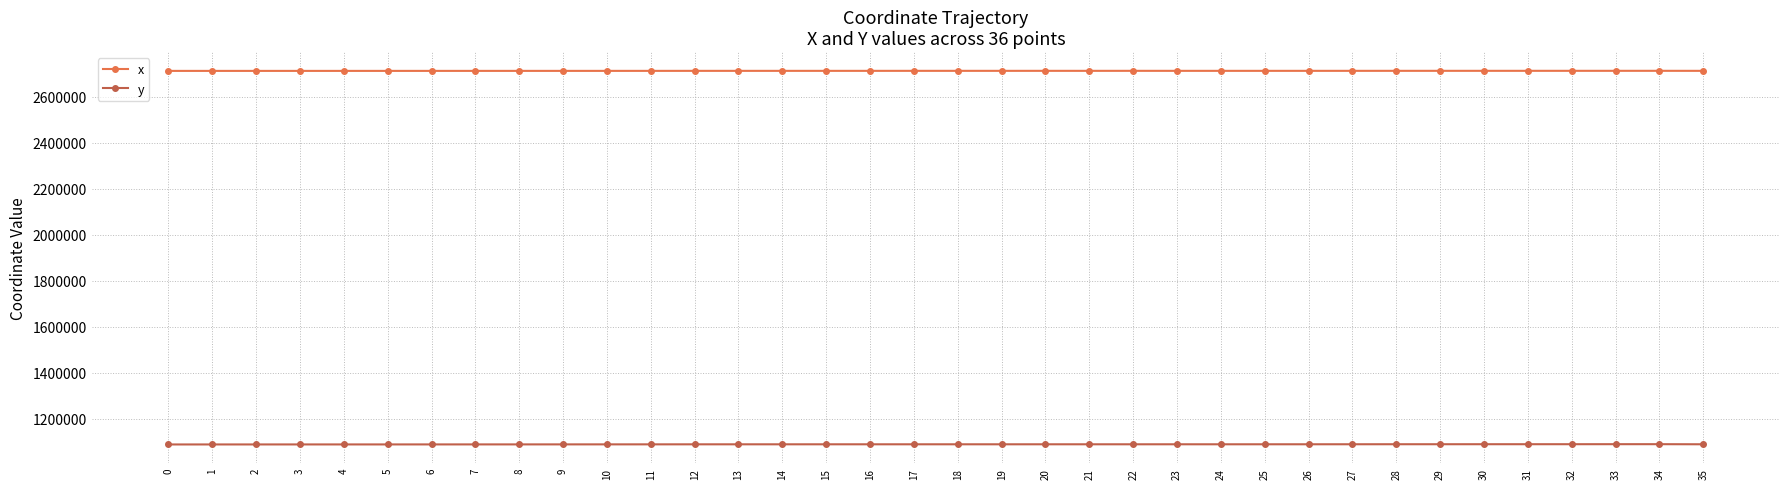

What is the value of the y point at the 33rd from the left?

1089363.3